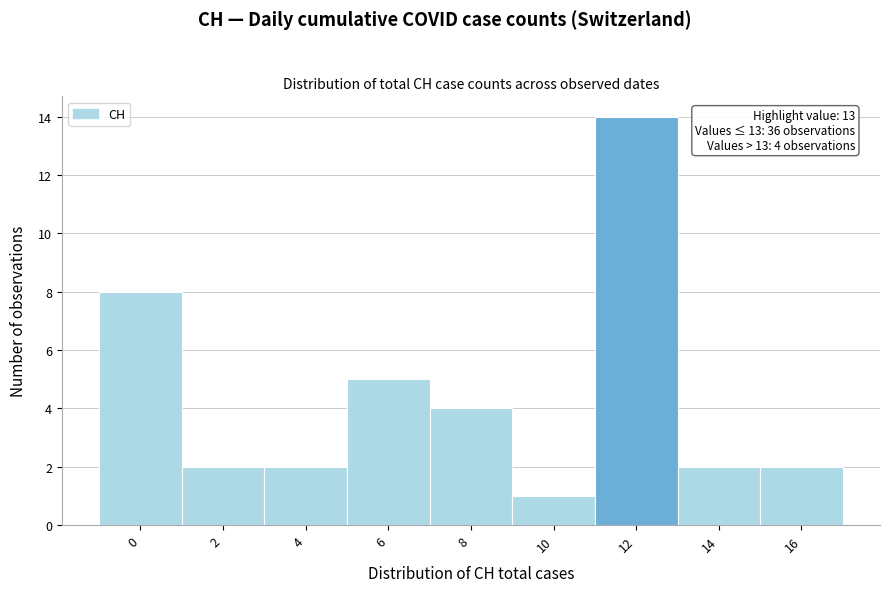

Reading left to right, transcribe all the data shown in this chart.

0=8	2=2	4=2	6=5	8=4	10=1	12=14	14=2	16=2